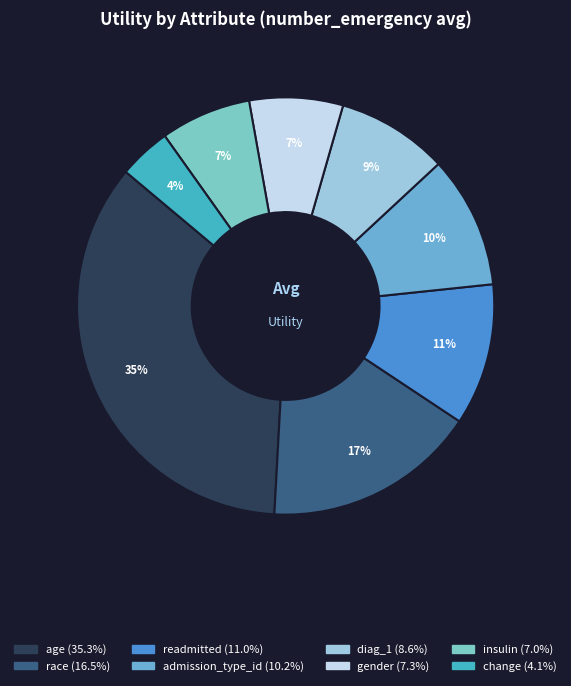

To the nearest percent, what percentage of the pie is insulin?

7%